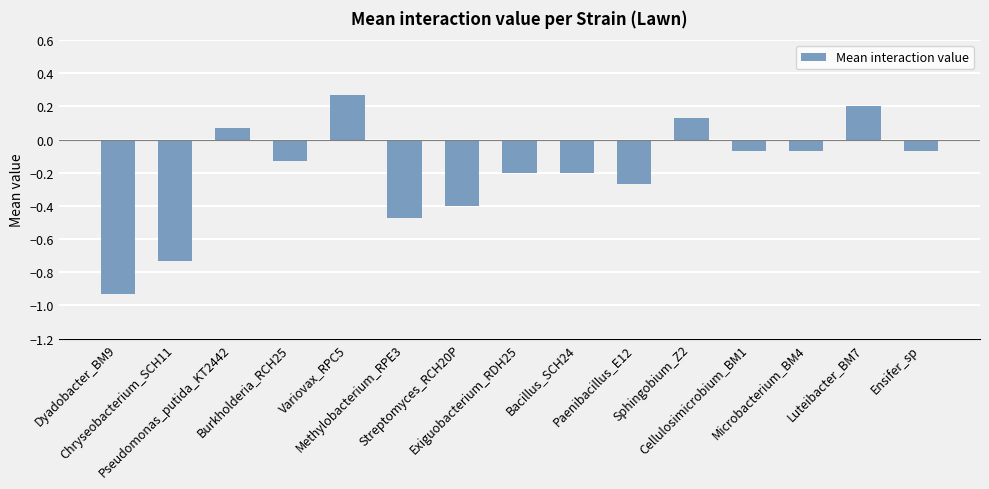

What is the difference between the maximum and minimum values?

1.2